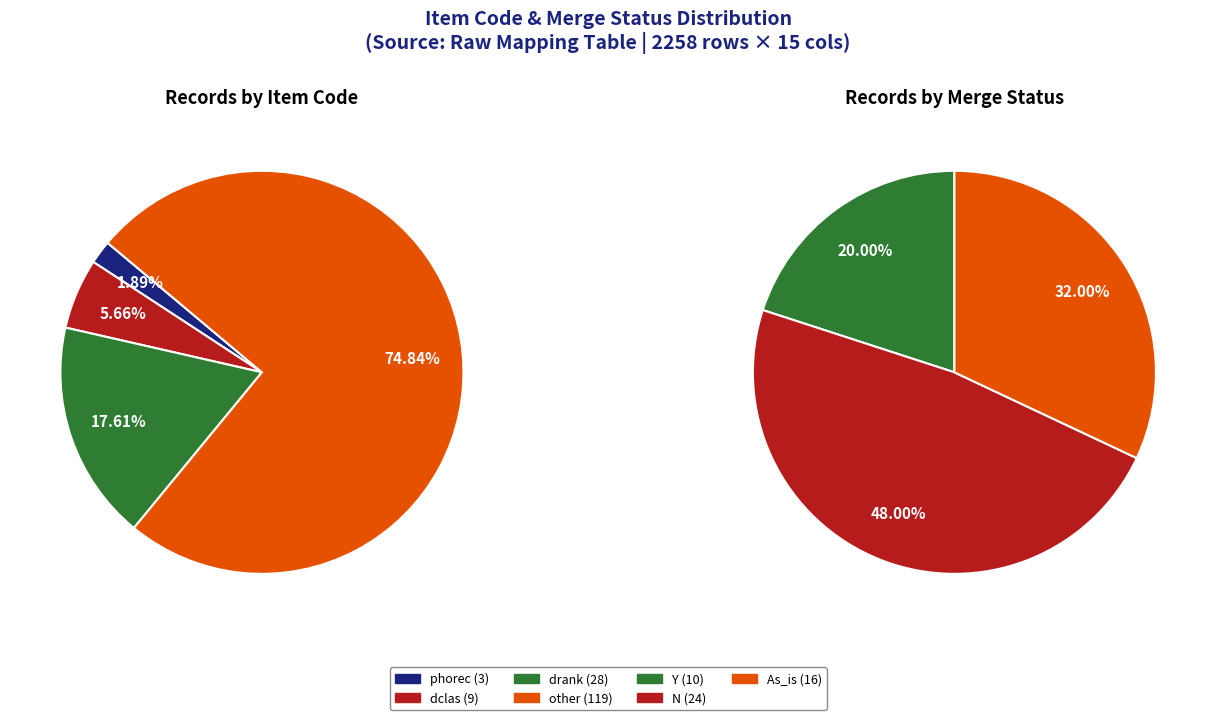

The other slice represents 60% of the pie. True or false?

False